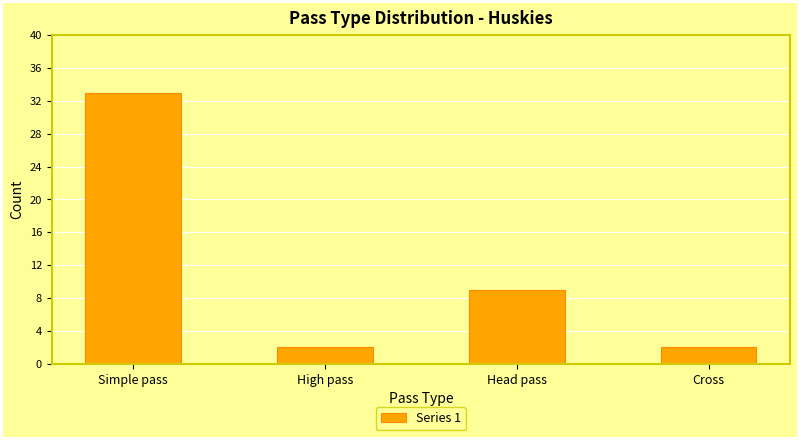

At which category does the chart reach its peak across all series?

Simple pass